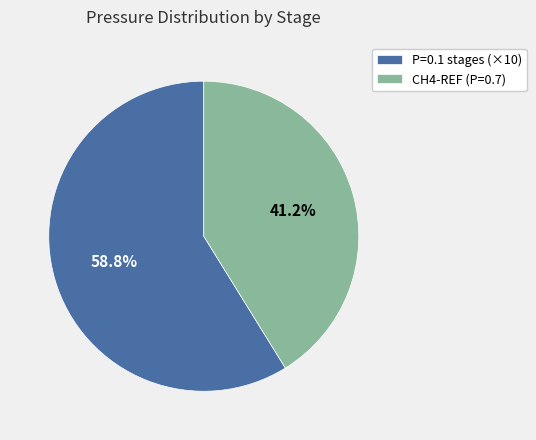

Does P=0.1 stages (×10) represent more than half of the total?

Yes